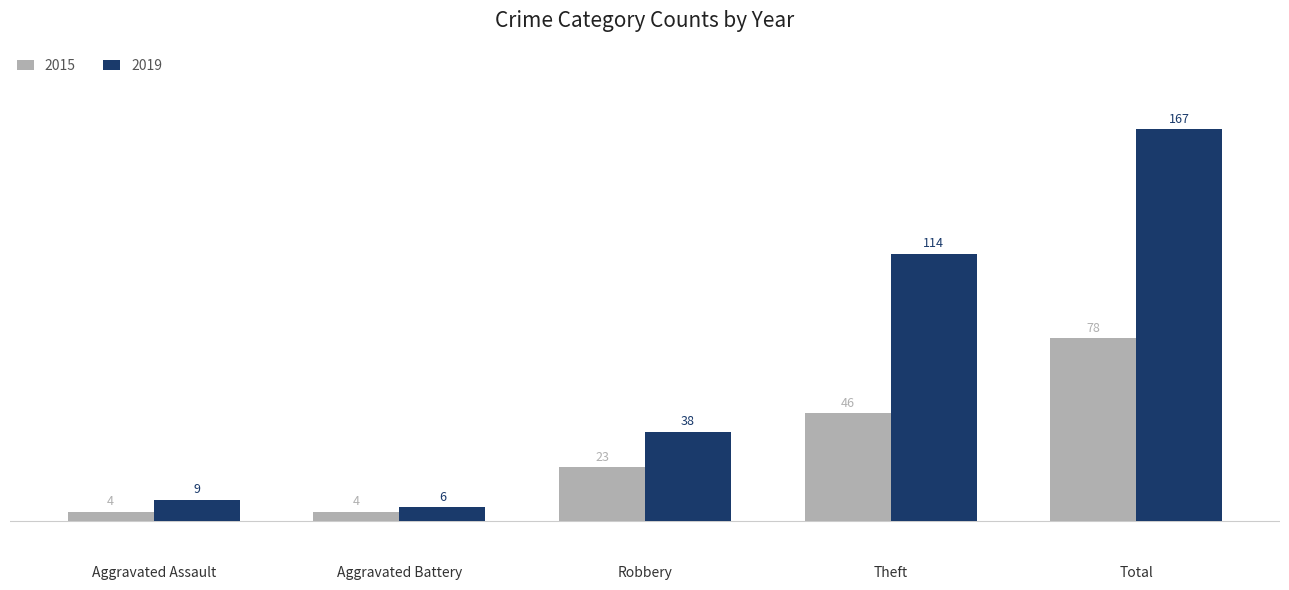

Which series has the largest range (max minus min)?

2019